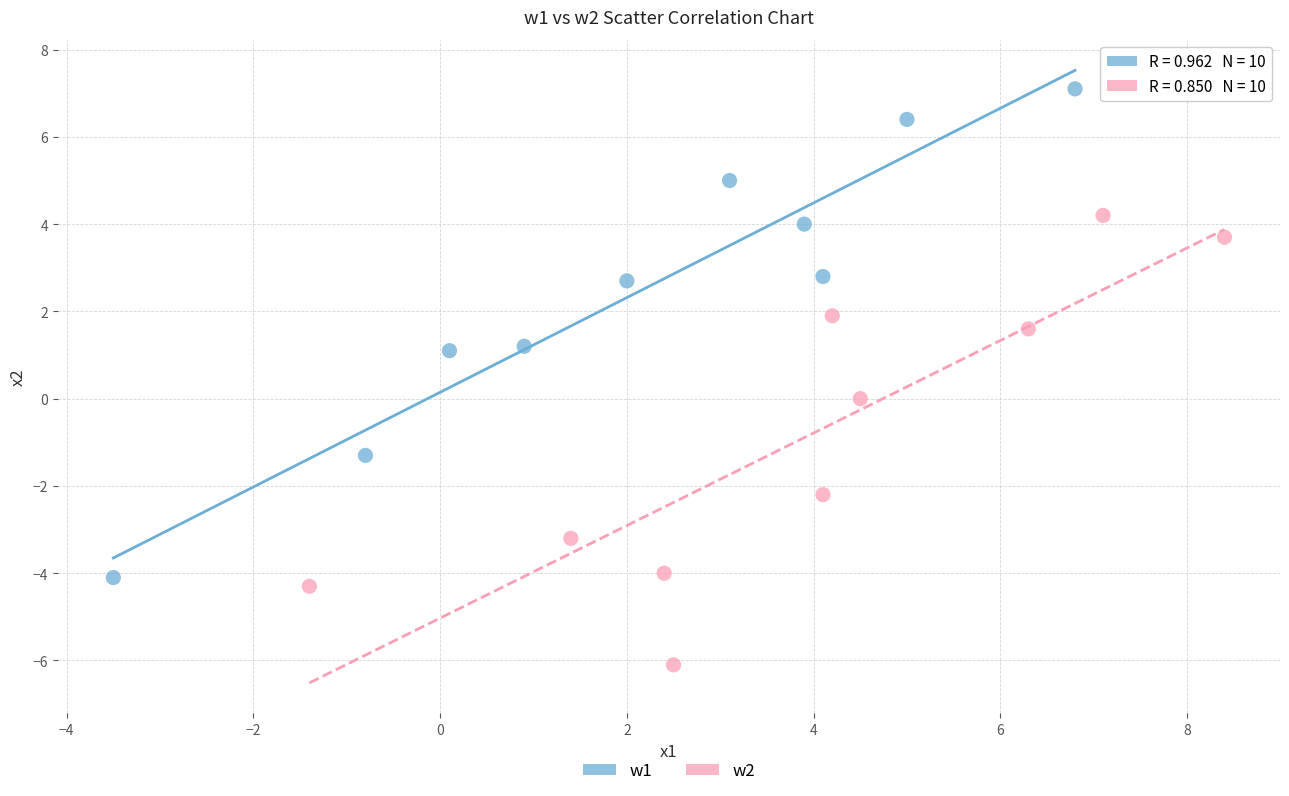

Which series contains the lowest Y value?

w2